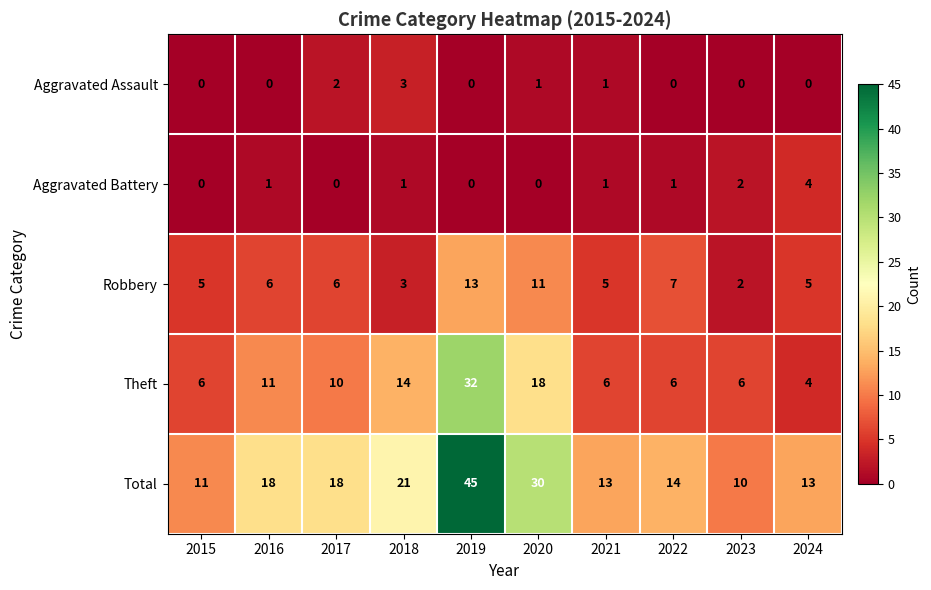

List the series in order of their peak value, highest first.

Total, Theft, Robbery, Aggravated Battery, Aggravated Assault